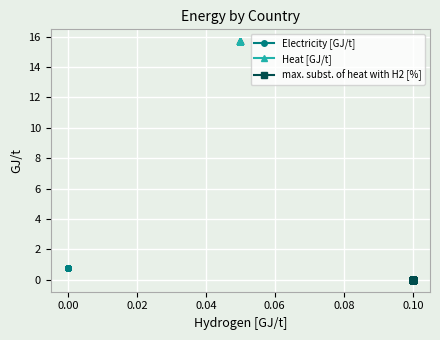

What is the maximum value for Electricity [GJ/t]?

0.8